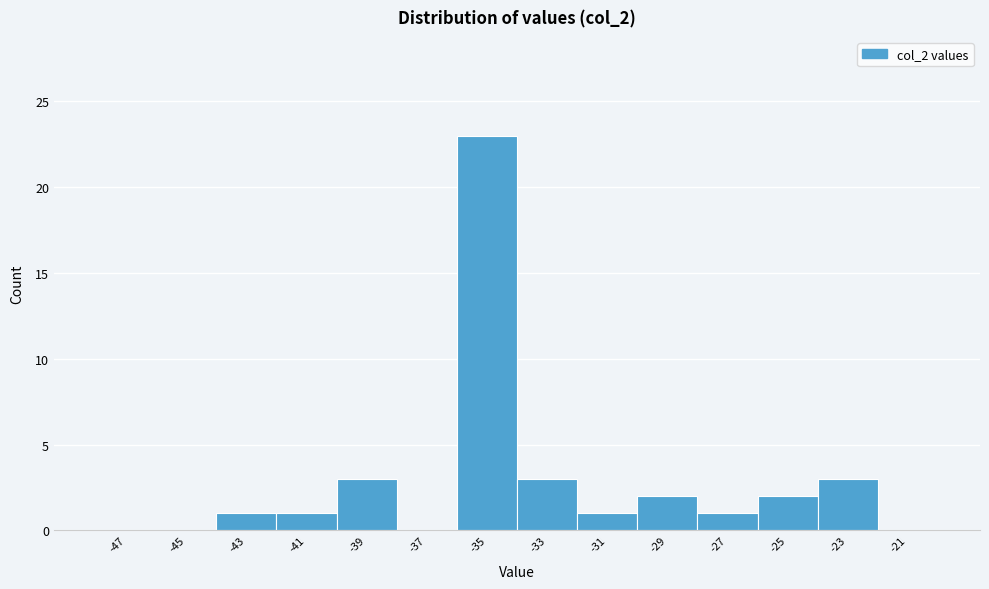

Reading left to right, list all the values displayed in this chart.

-47=0	-45=0	-43=1	-41=1	-39=3	-37=0	-35=23	-33=3	-31=1	-29=2	-27=1	-25=2	-23=3	-21=0